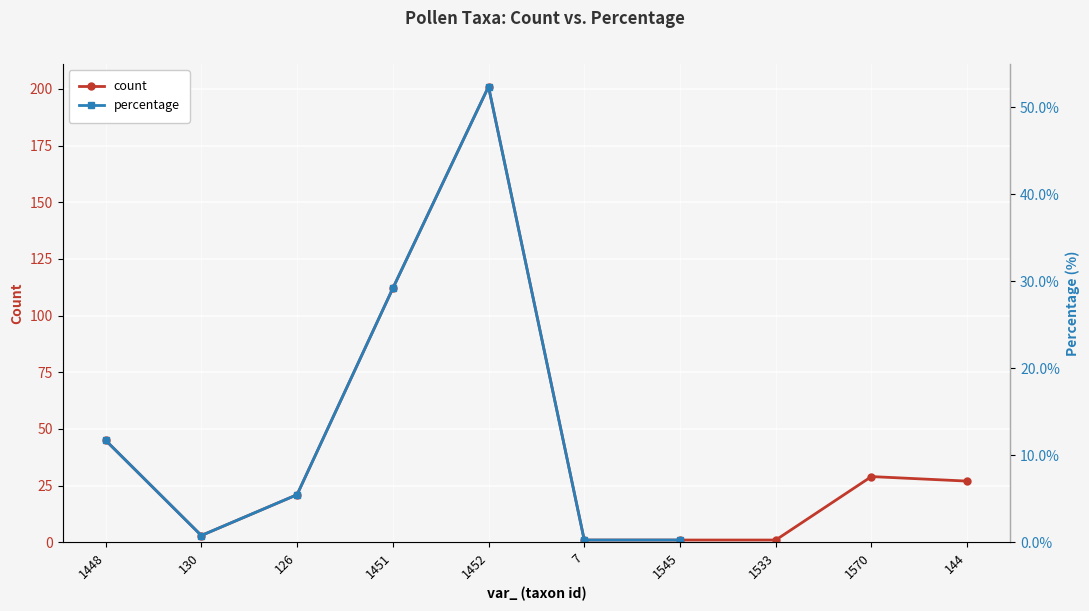

The count series shows 1.0 at 7. True or false?

True